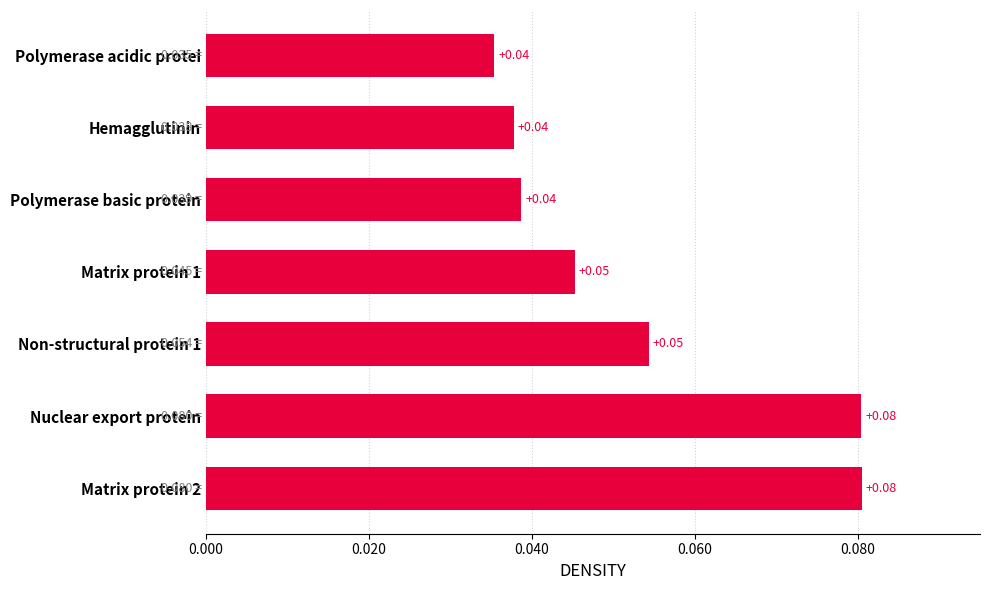

Between Polymerase basic protein and Nuclear export protein, which is larger?

Nuclear export protein